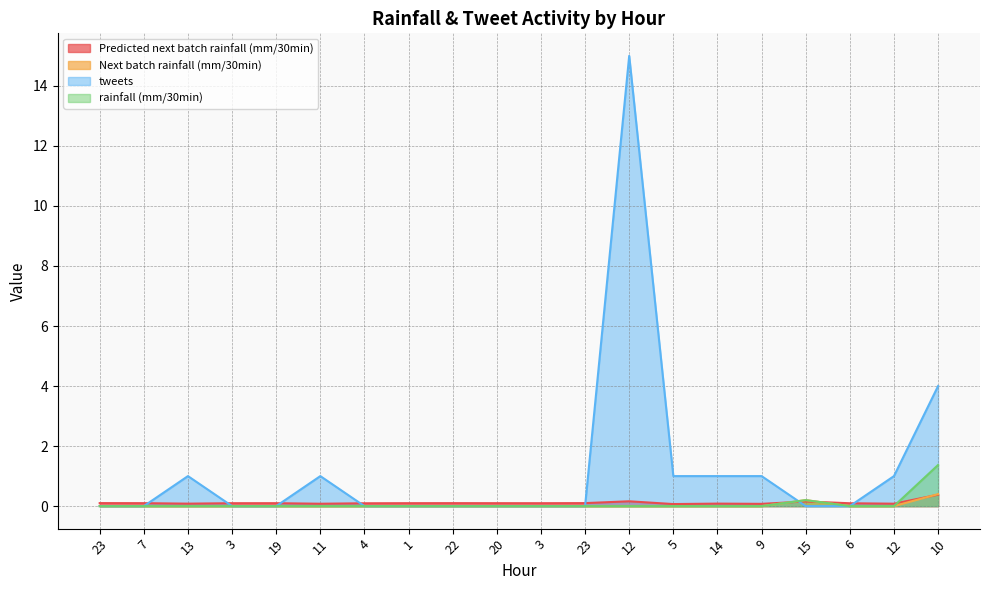

What is the sum of the rainfall (mm/30min) values at 12 and 10?

1.4